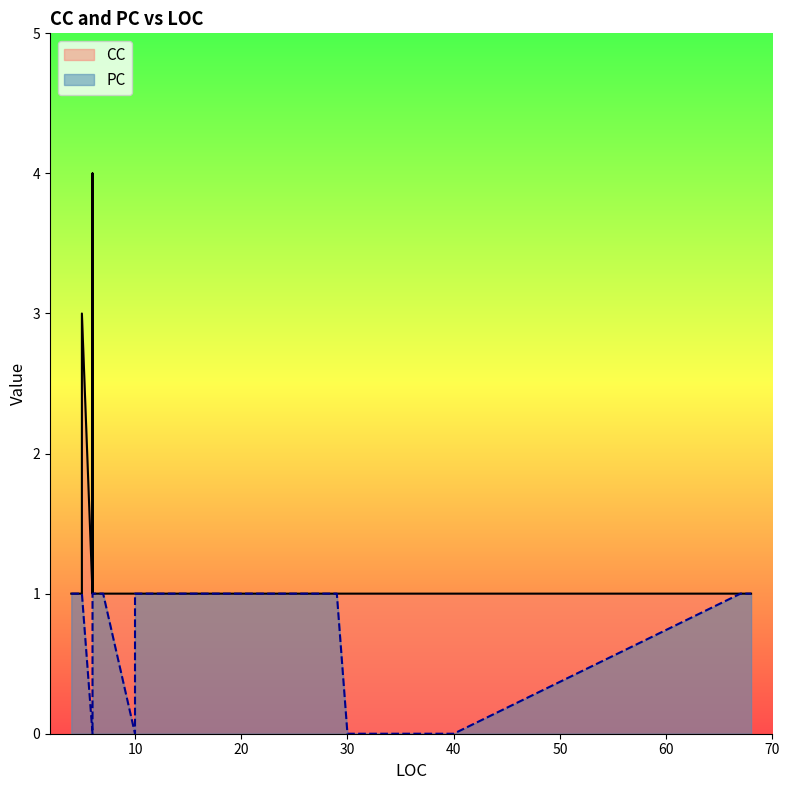

True or false: CC and PC intersect in this chart.

False